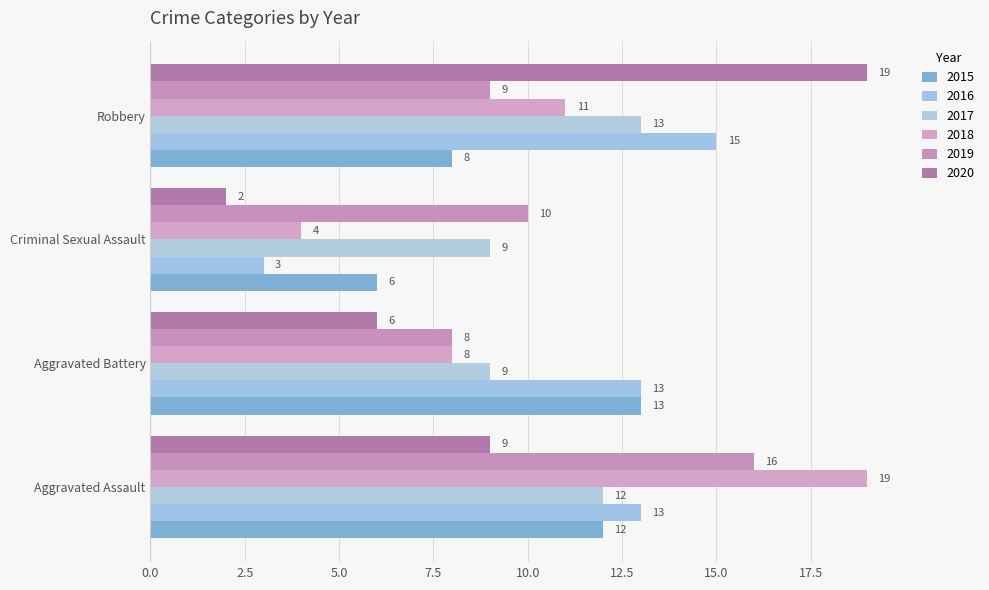

What is the difference between the maximum and minimum values in the 2015 series?

7